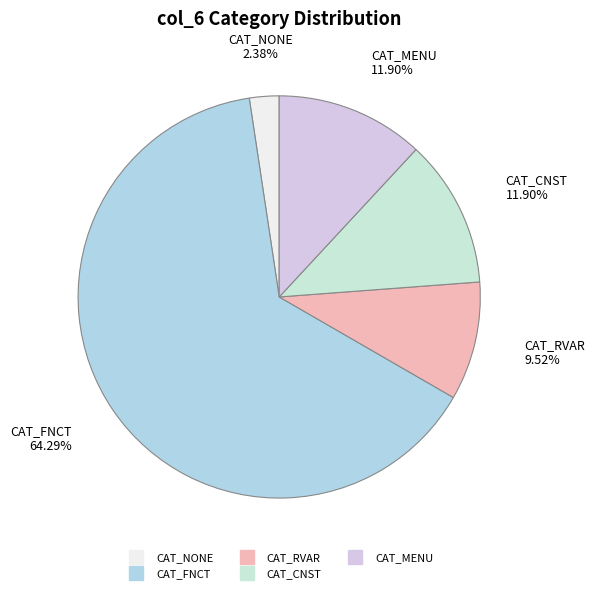

True or false: CAT_MENU accounts for 3% of the total.

False